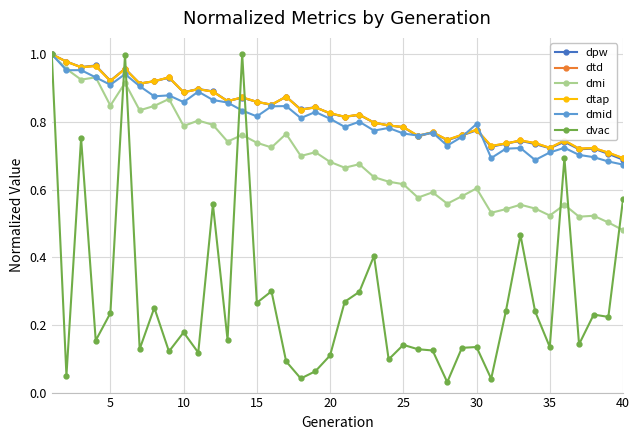

Is this an area chart (filled region under the line)?

No